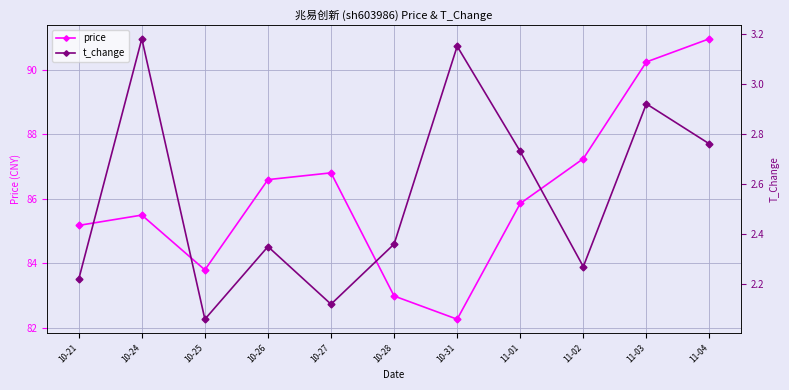

Is the value of price at 10-26 greater than the value of t_change at 10-28?

Yes